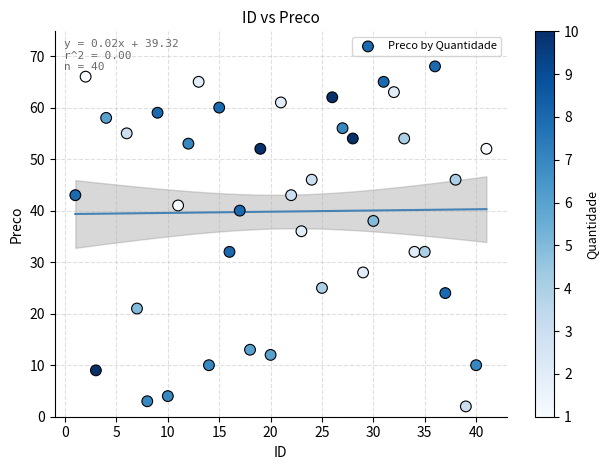

What is the range of X values (max minus min)?

40